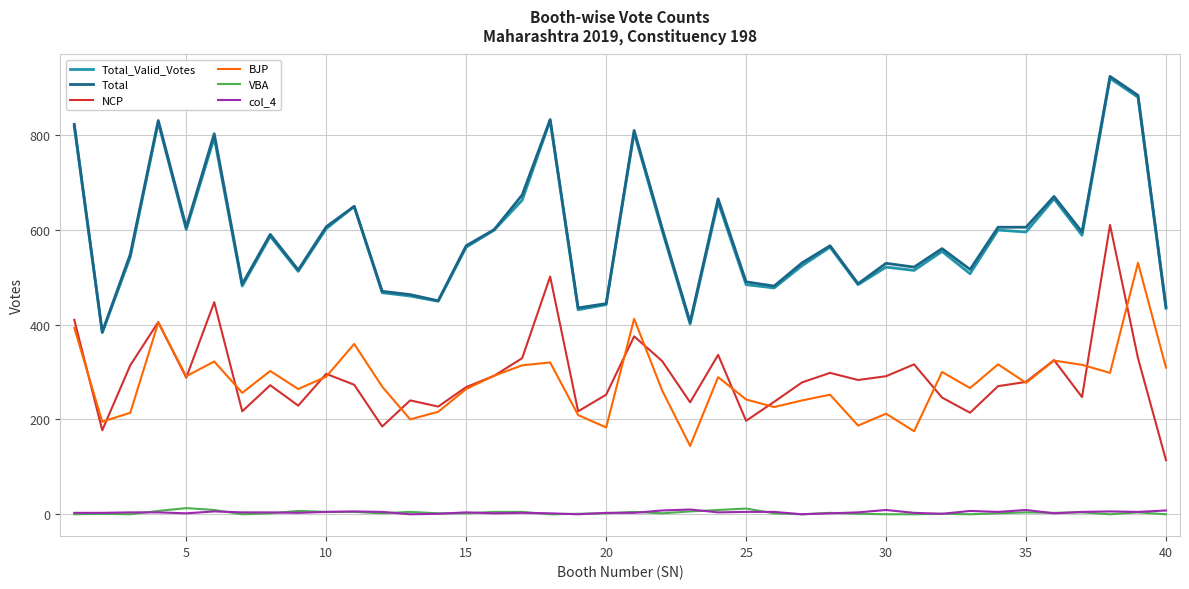

True or false: col_4 and BJP intersect in this chart.

False